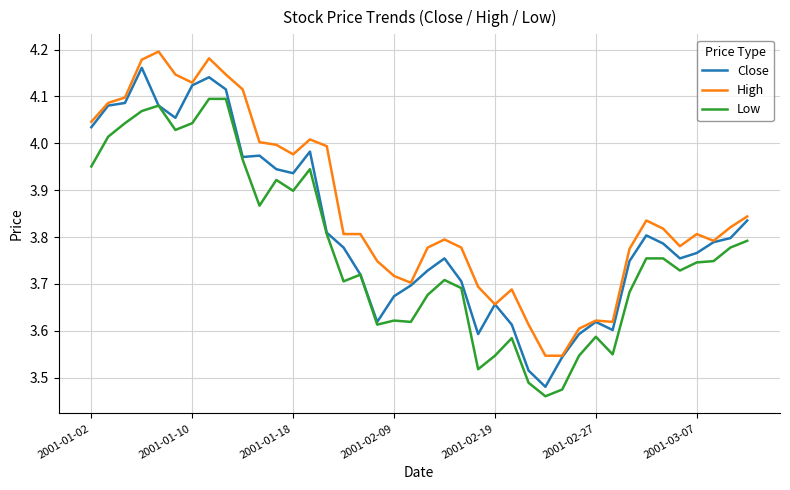

True or false: High and Low cross at least once.

False